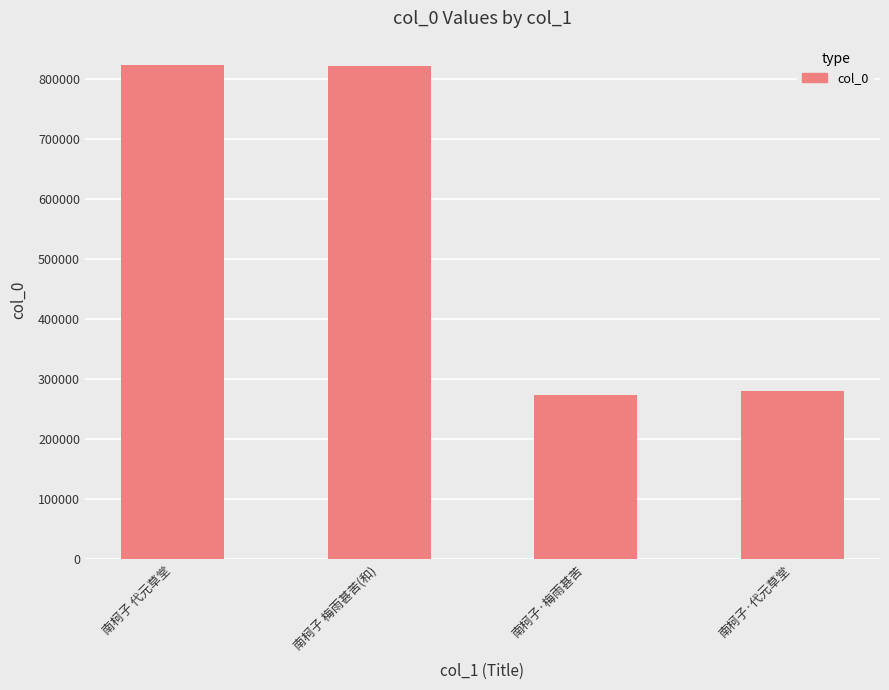

Approximately how many times larger is the value at 南柯子 梅雨甚苦(和) compared to 南柯子 代元草堂?

1.0